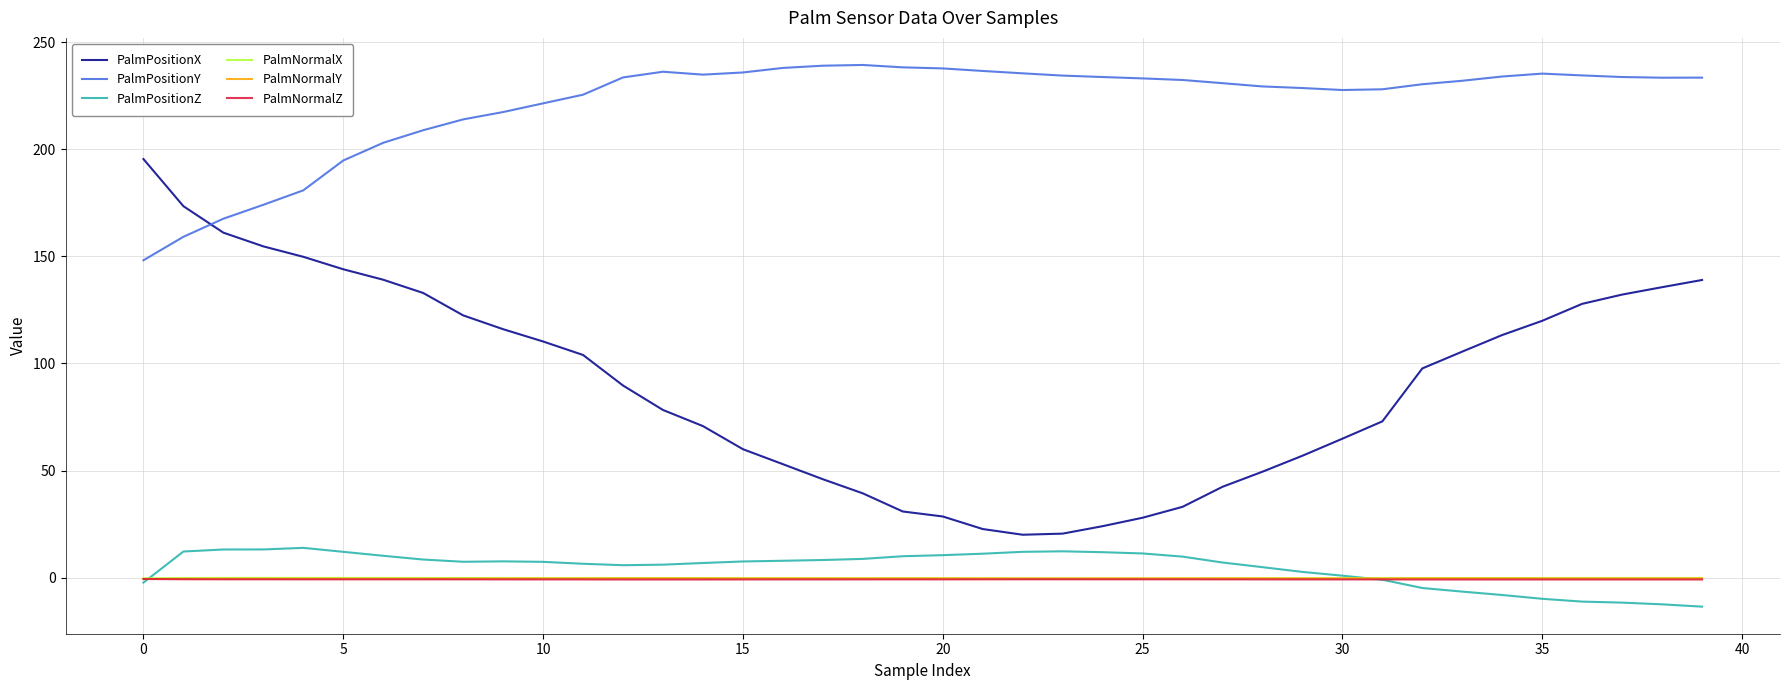

In PalmNormalZ, how many points are lower than both neighbors (excluding endpoints)?

4